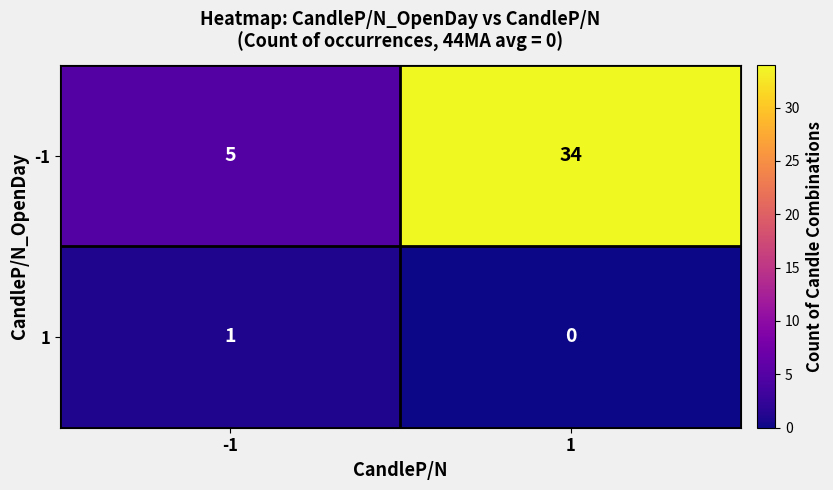

Which series has the widest spread of values?

-1